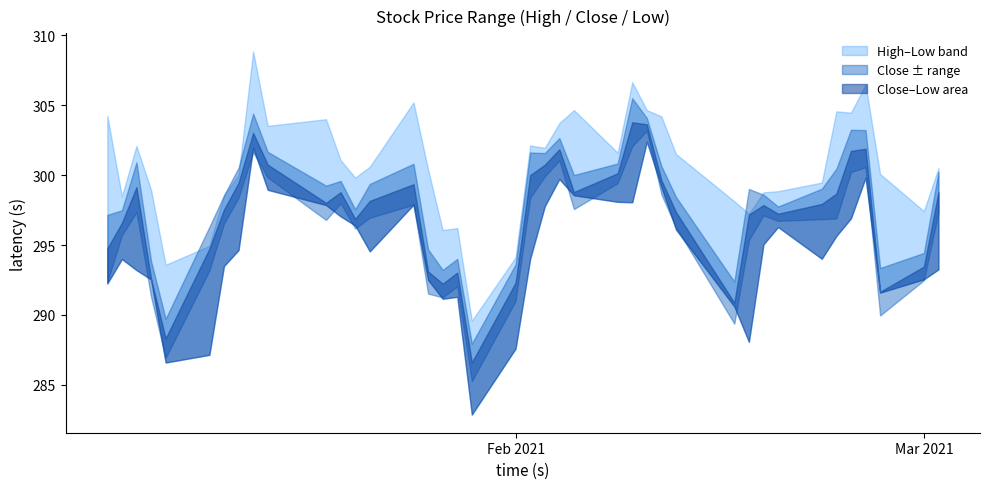

Rank the series by their maximum value, from highest to lowest.

High, Close, Low